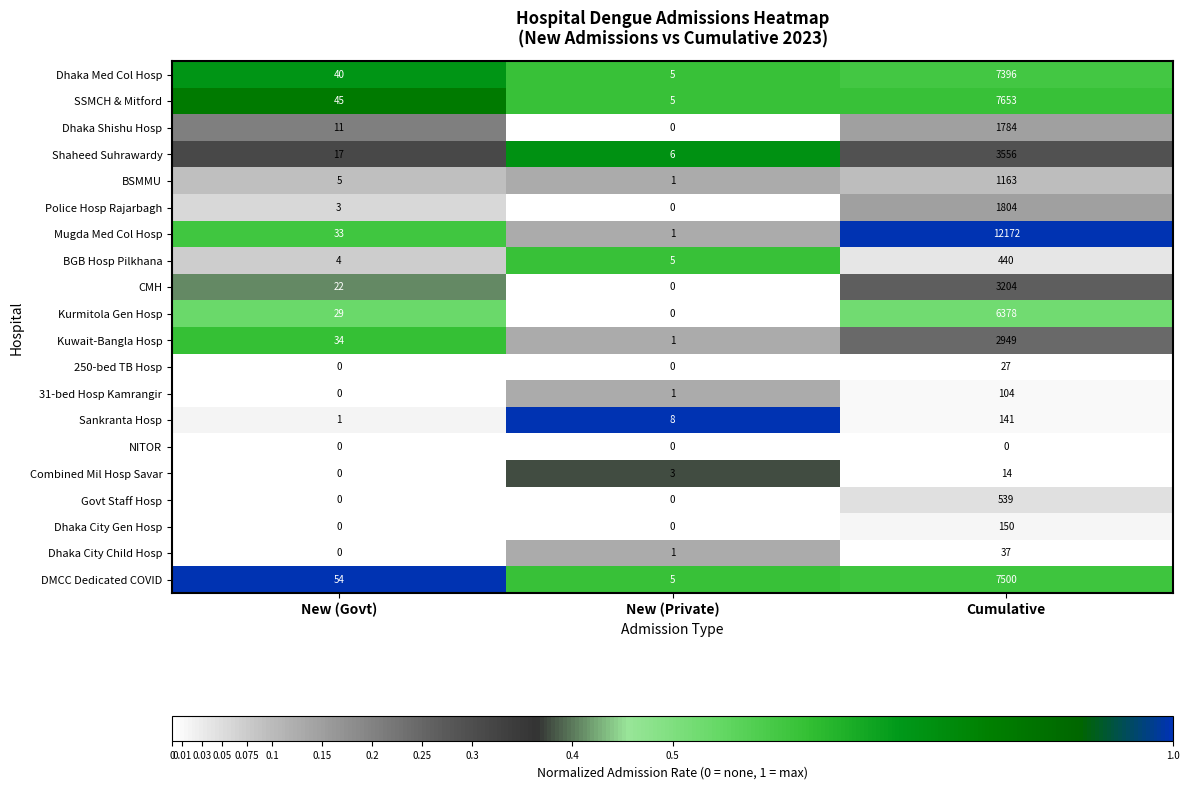

True or false: Sankranta Hosp has a value of 4 at New (Private).

False